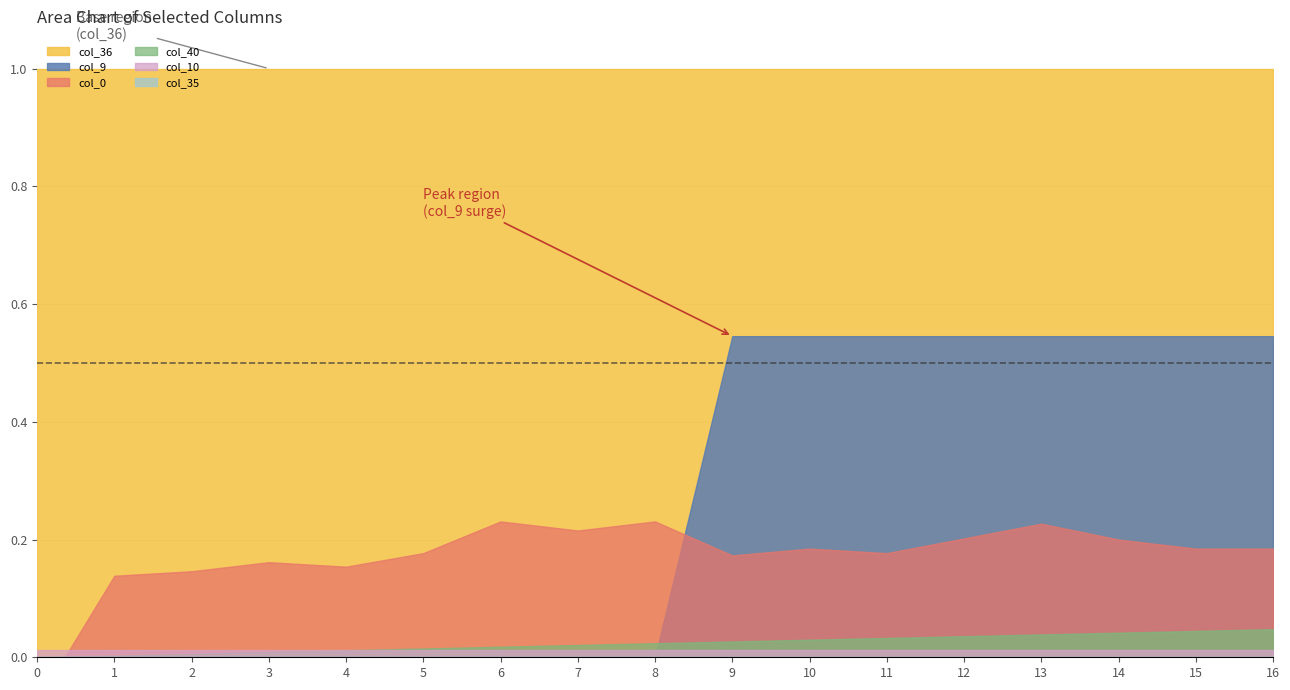

What is the sum of all col_0 values?

2.9